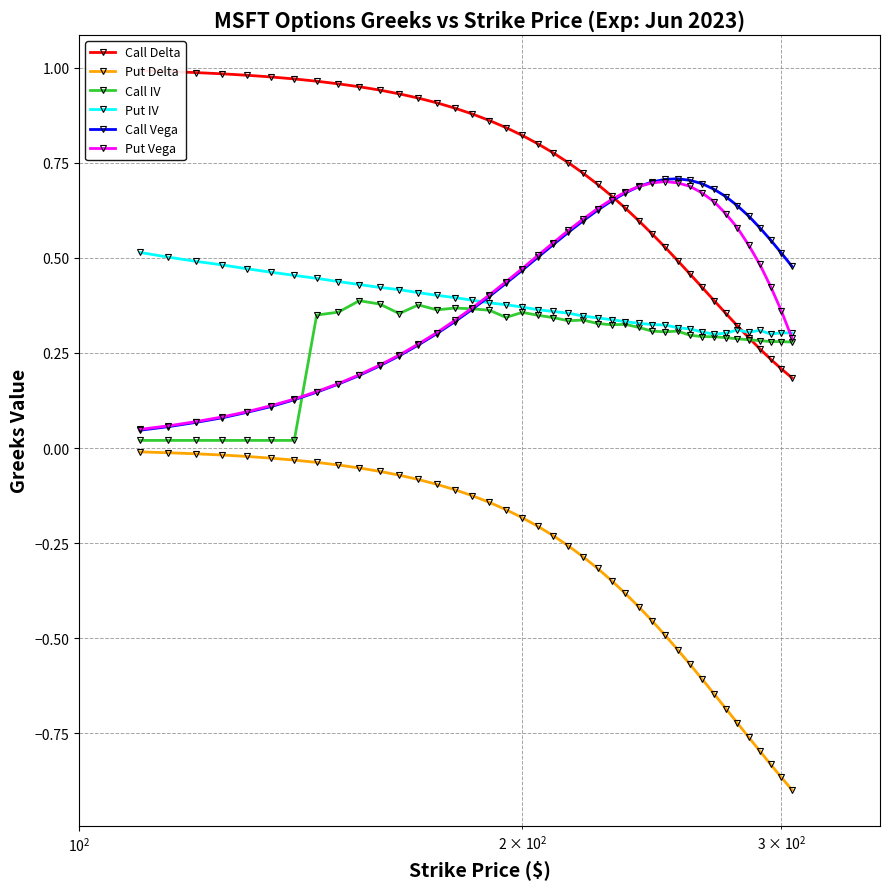

True or false: Put Delta and Put Vega intersect in this chart.

False